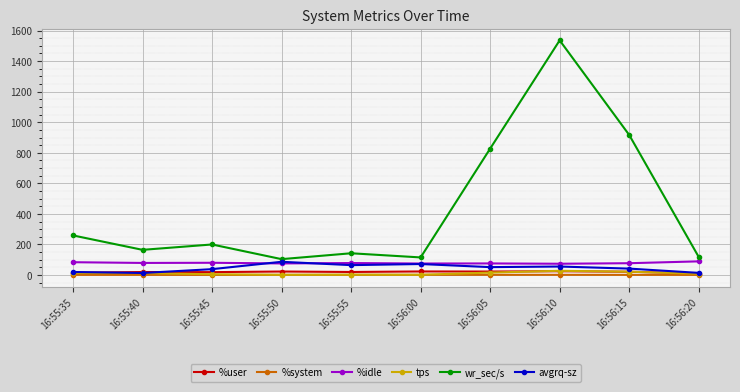

The avgrq-sz series shows 64.7 at 16:55:55. True or false?

True